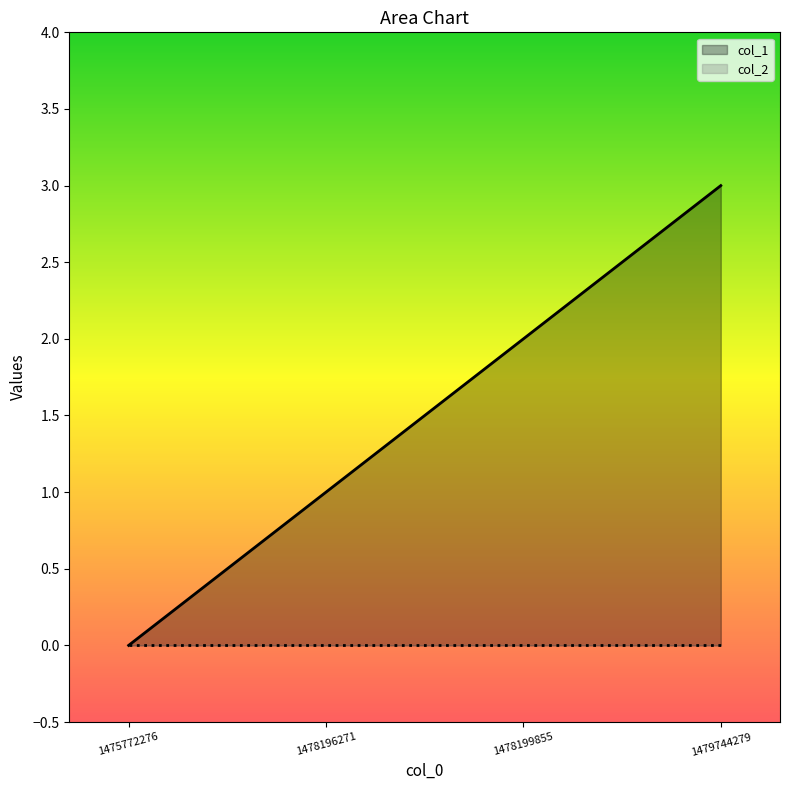

What is the difference between the values at 1478199855 and 1475772276?

2